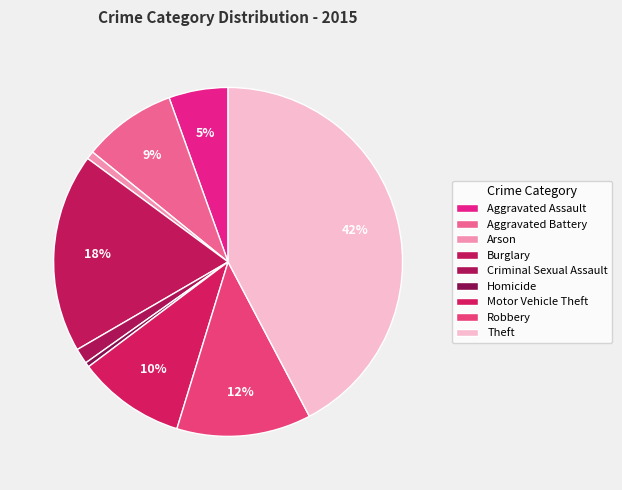

How many slices are in this pie chart?

9